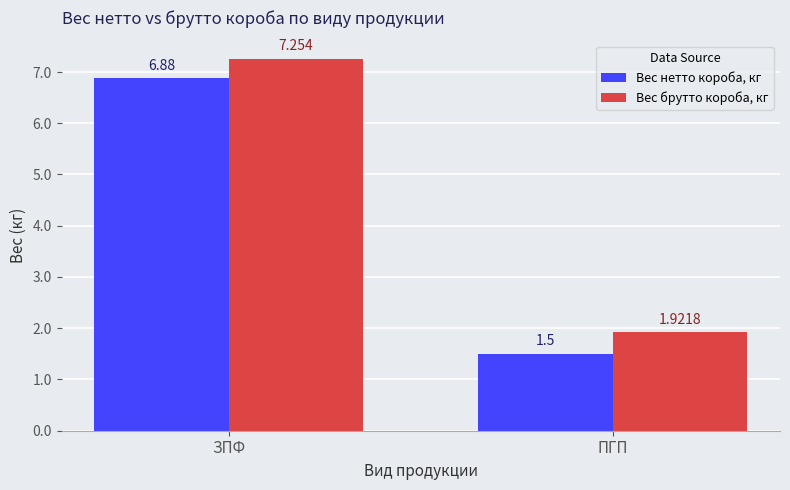

What is the value of the Вес нетто короба, кг bar at the 1st from the left?

6.9